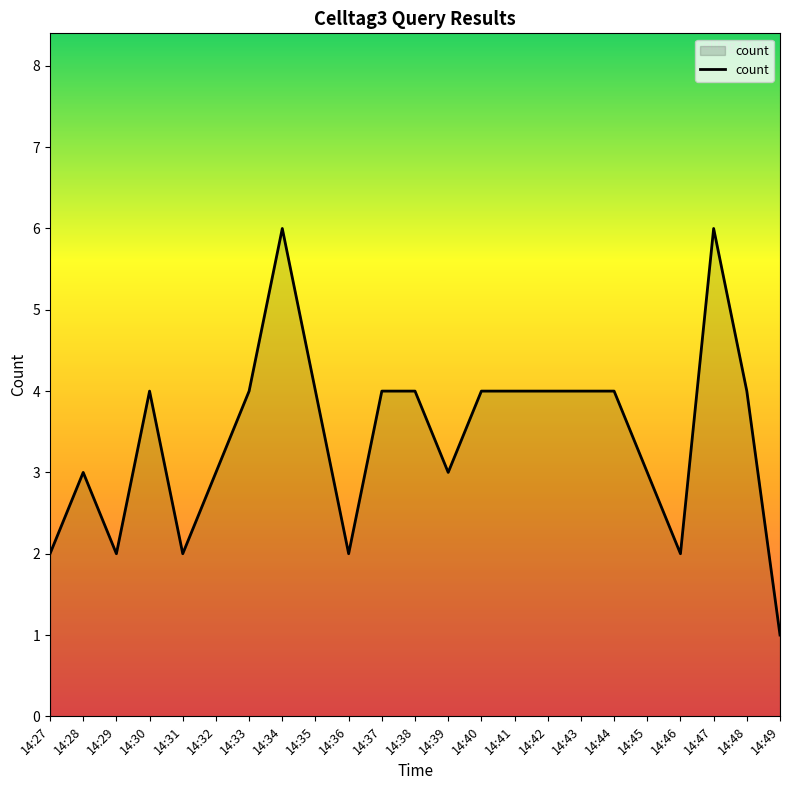

Reading left to right, list all the values displayed in this chart.

2	3	2	4	2	3	4	6	4	2	4	4	3	4	4	4	4	4	3	2	6	4	1